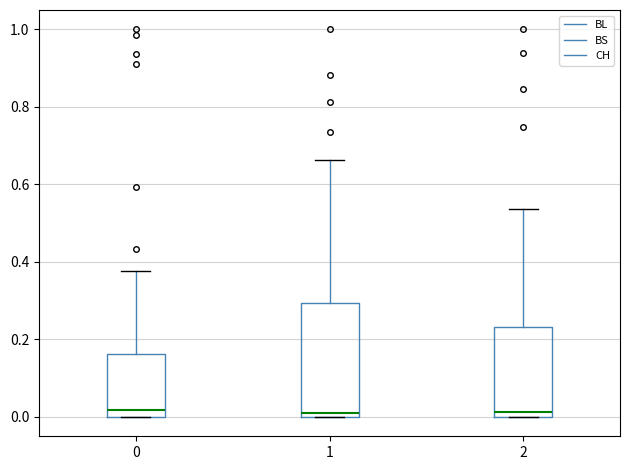

Reading left to right, read every box against the y-axis: the position of its median line, the range the box covers, and the ends of its whiskers. The values are not printed on the chart, so give them approximately, as read against the axis.

0: median 0.02, box 0.00 to 0.16, whiskers 0.00 to 0.38
1: median 0.02, box 0.00 to 0.30, whiskers 0.00 to 0.66
2: median 0.02, box 0.00 to 0.24, whiskers 0.00 to 0.54